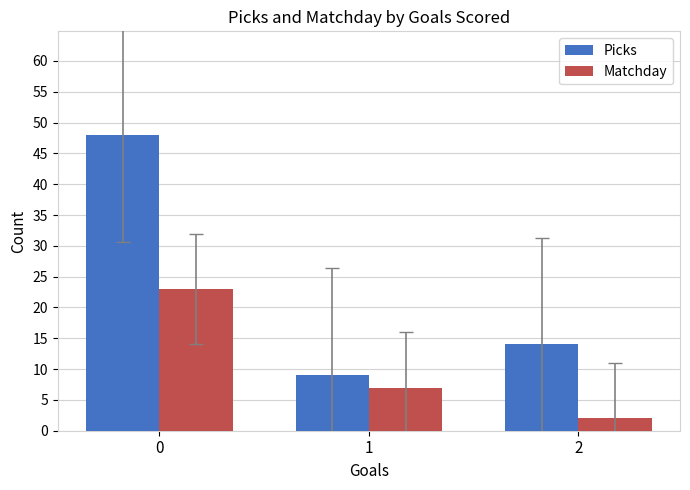

At how many categories does at least one series exceed 42?

1